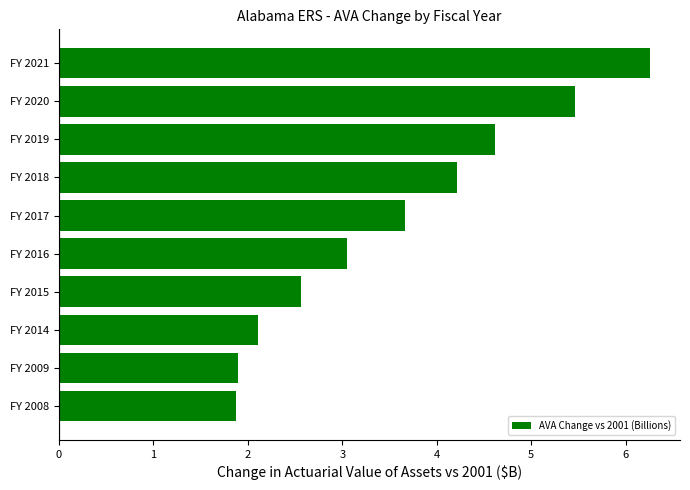

True or false: the data shows 8.0 at FY 2020.

False